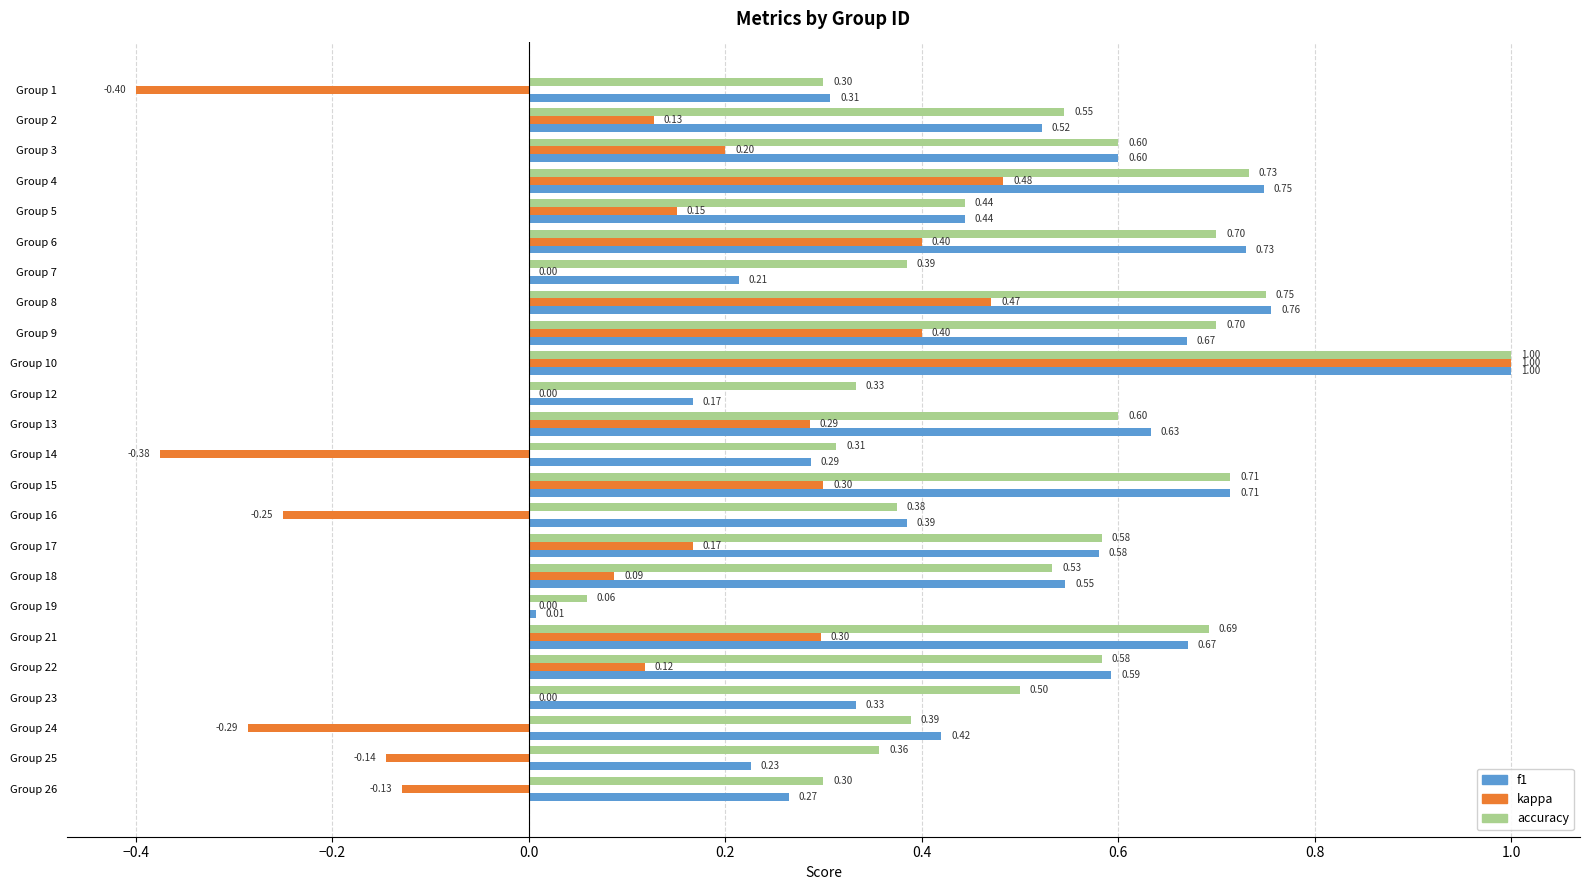

Between Group 3 and Group 25, which series saw the biggest shift?

f1